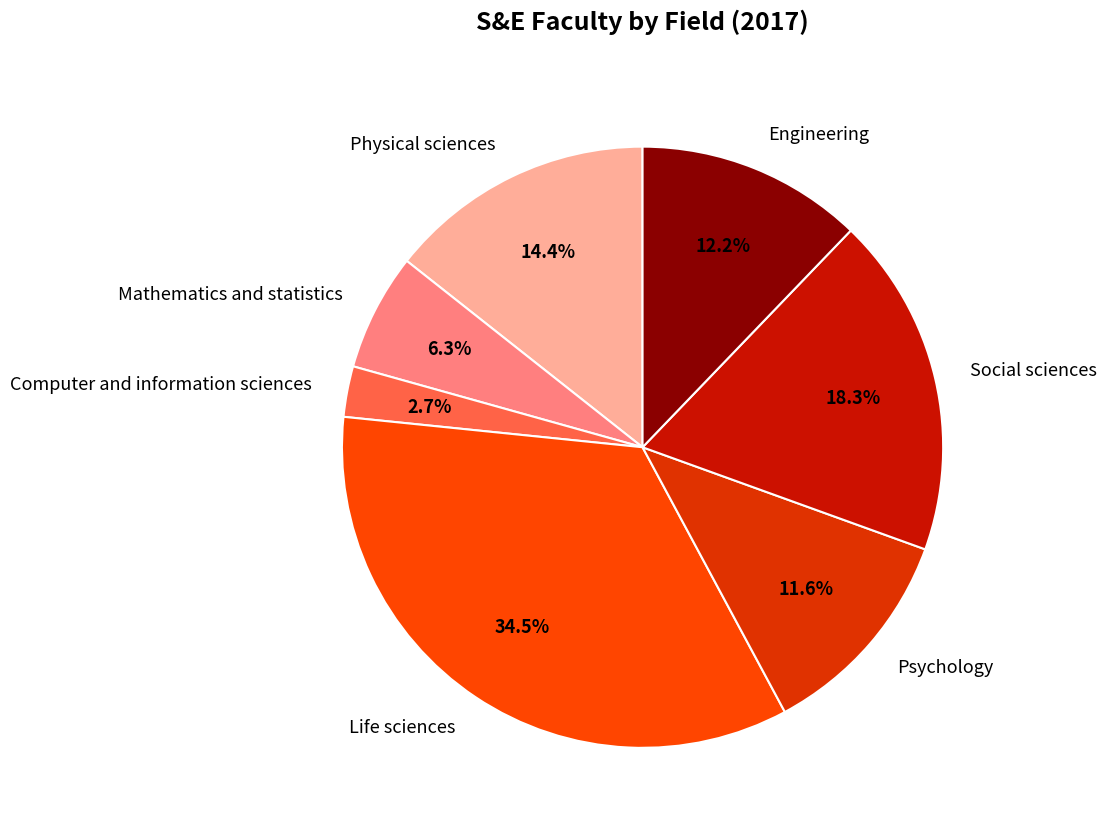

The Physical sciences slice represents 7% of the pie. True or false?

False